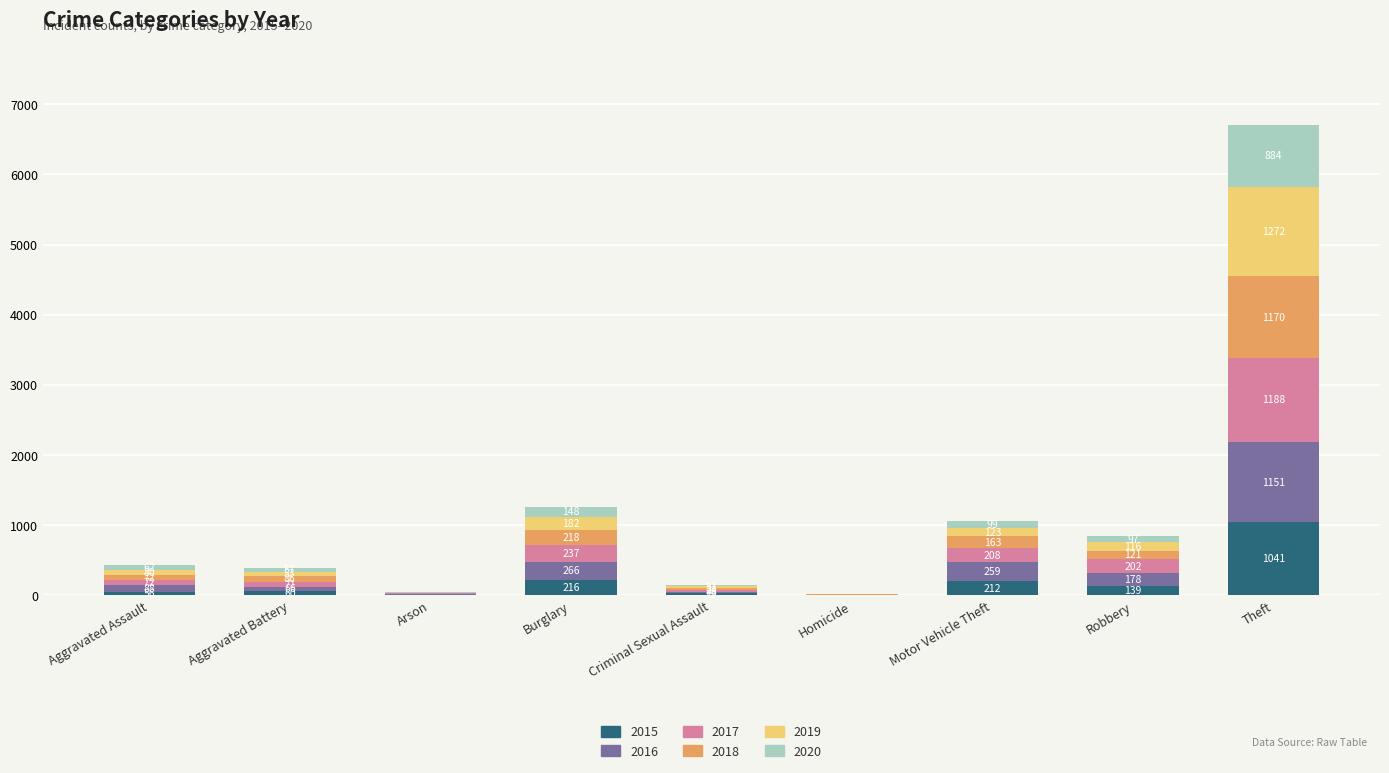

What is the total value across all series at Homicide?

26